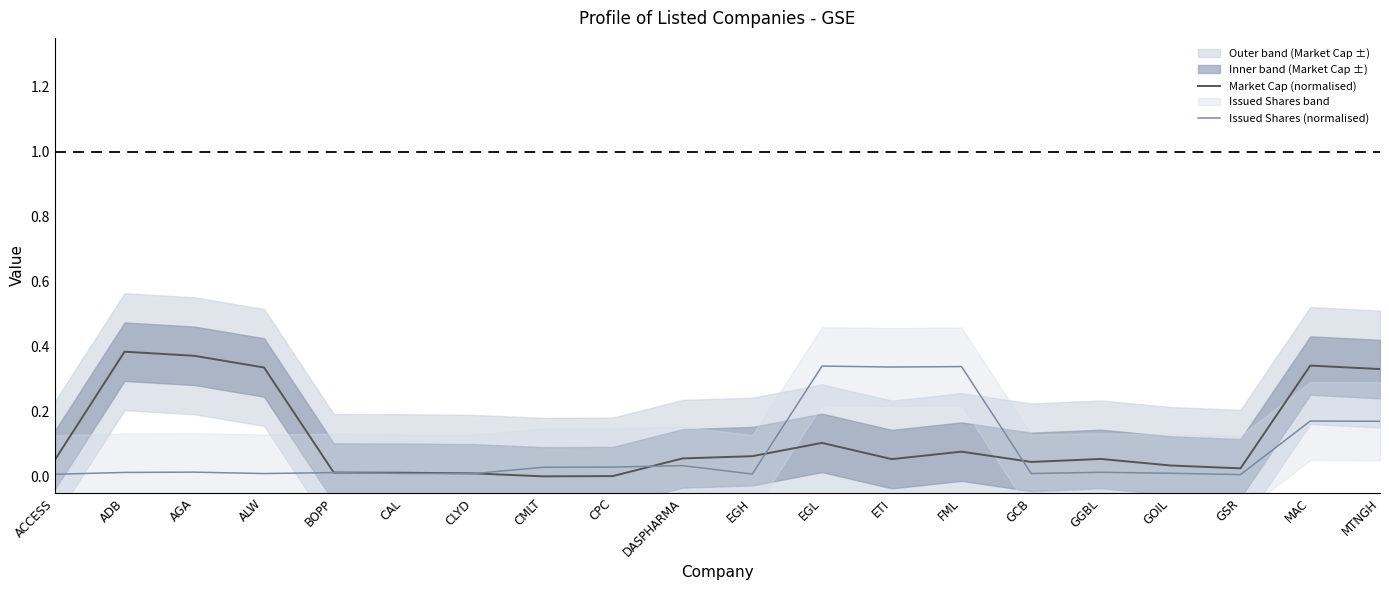

True or false: Market Cap (normalised) has more than 2 interior local peaks.

True